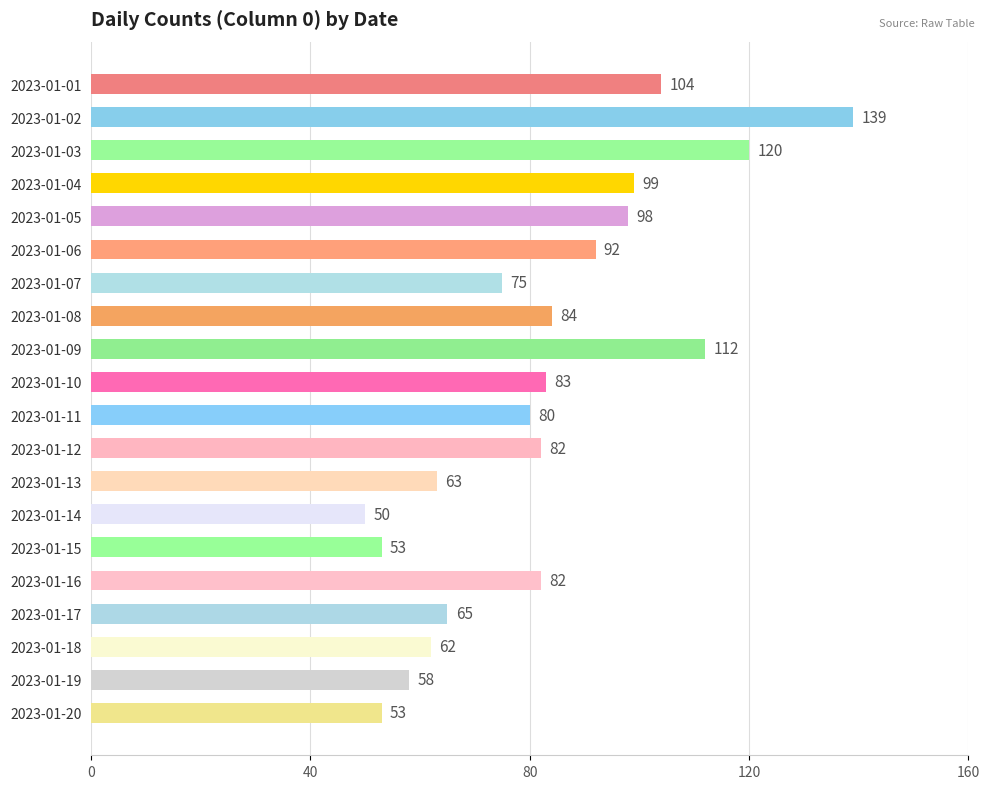

The value at 2023-01-17 is 86. True or false?

False